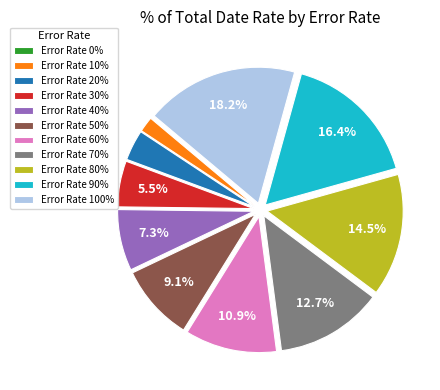

Combined, do Error Rate 40% and Error Rate 80% account for over 50%?

No